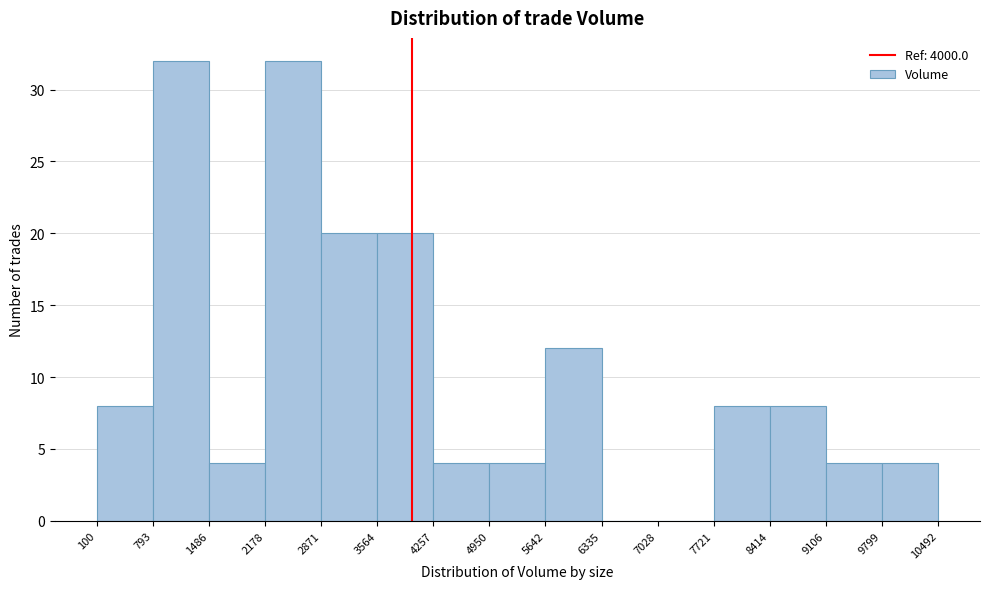

Reading left to right, list every bar in this chart as the range it spans on the x-axis followed by its height. The values are not printed on the chart, so give them approximately, as read against the axis.

100 to 793: 8
793 to 1486: 32
1486 to 2178: 4
2178 to 2871: 32
2871 to 3564: 20
3564 to 4257: 20
4257 to 4950: 4
4950 to 5642: 4
5642 to 6335: 12
6335 to 7028: 0
7028 to 7721: 0
7721 to 8414: 8
8414 to 9106: 8
9106 to 9799: 4
9799 to 10492: 4